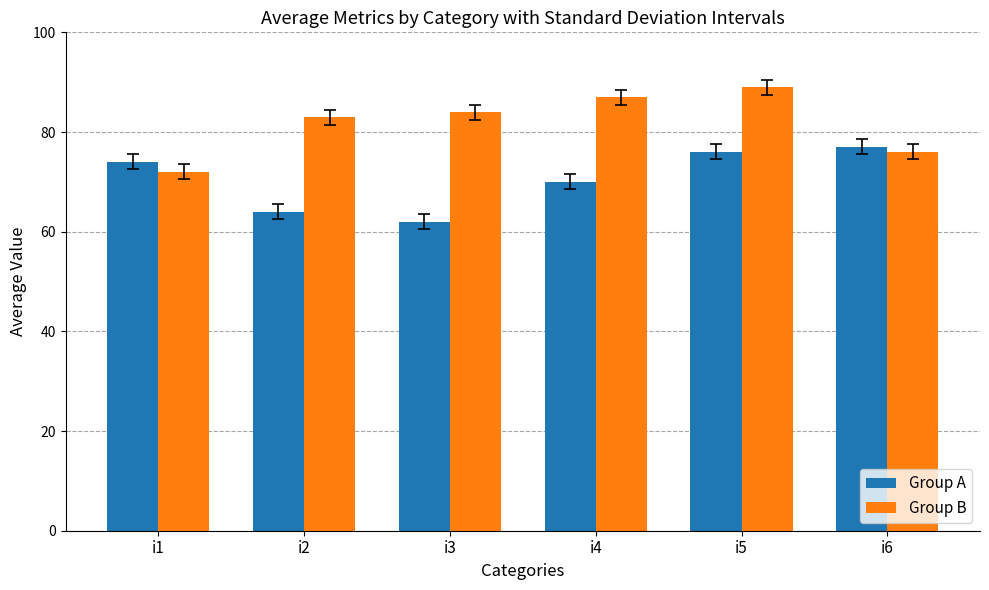

What are all the series names shown in the legend?

Group A, Group B